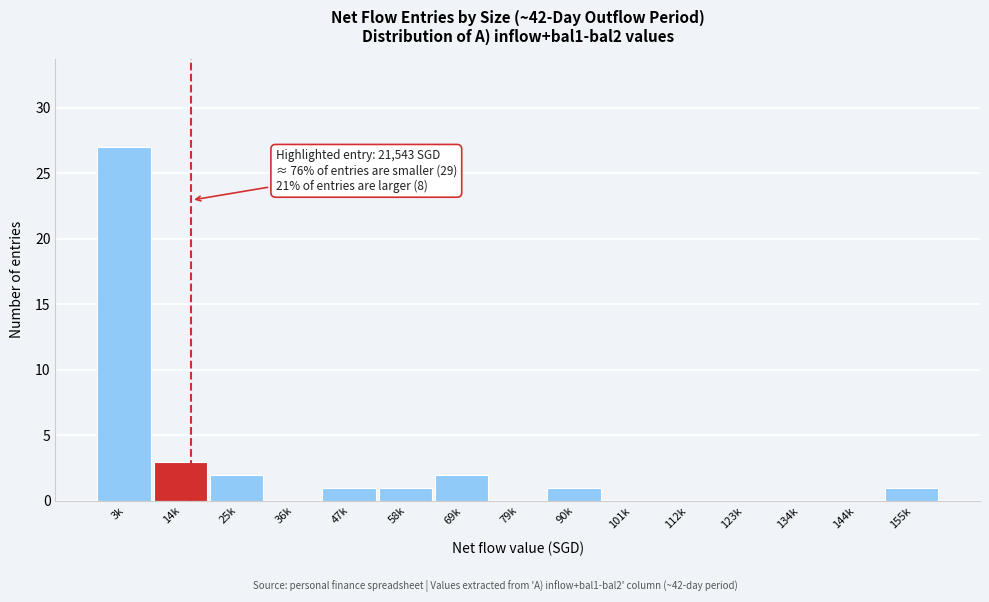

Reading left to right, list all the values displayed in this chart.

3k=27	14k=3	25k=2	36k=0	47k=1	58k=1	69k=2	79k=0	90k=1	101k=0	112k=0	123k=0	134k=0	144k=0	155k=1